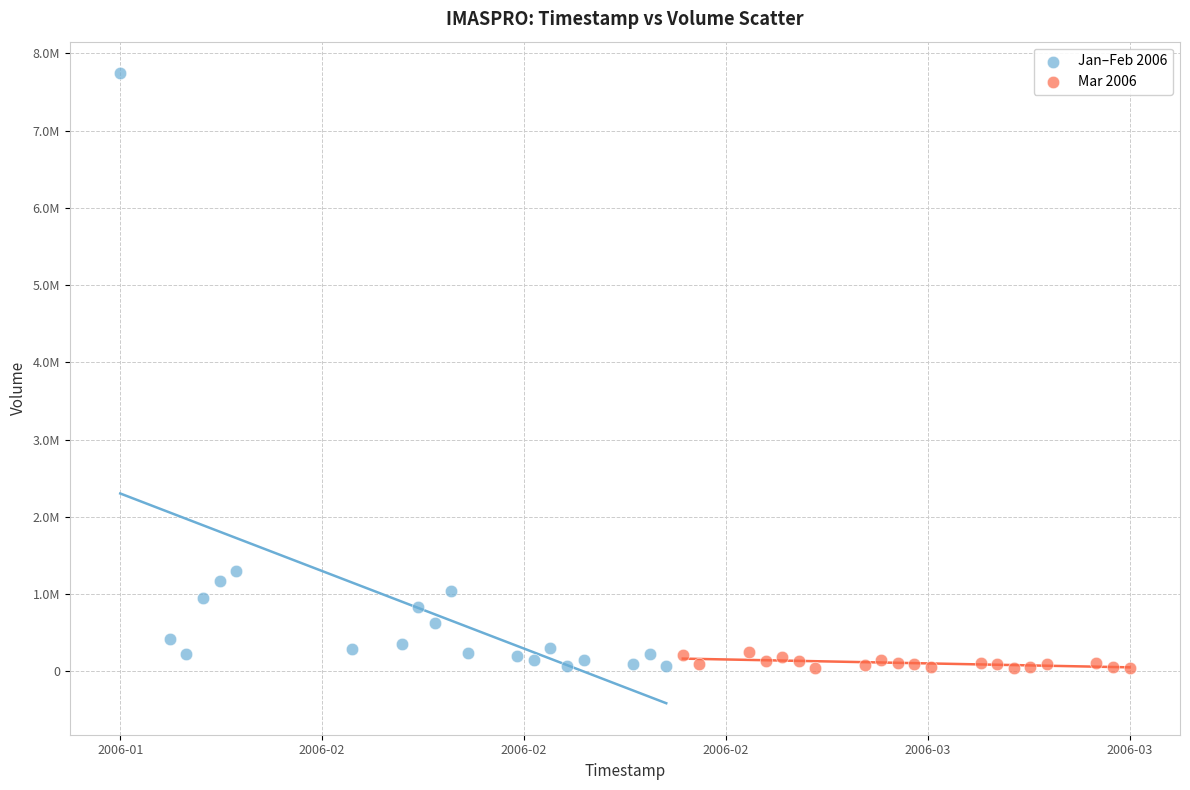

What are all the series names shown in the legend?

Jan–Feb 2006, Mar 2006